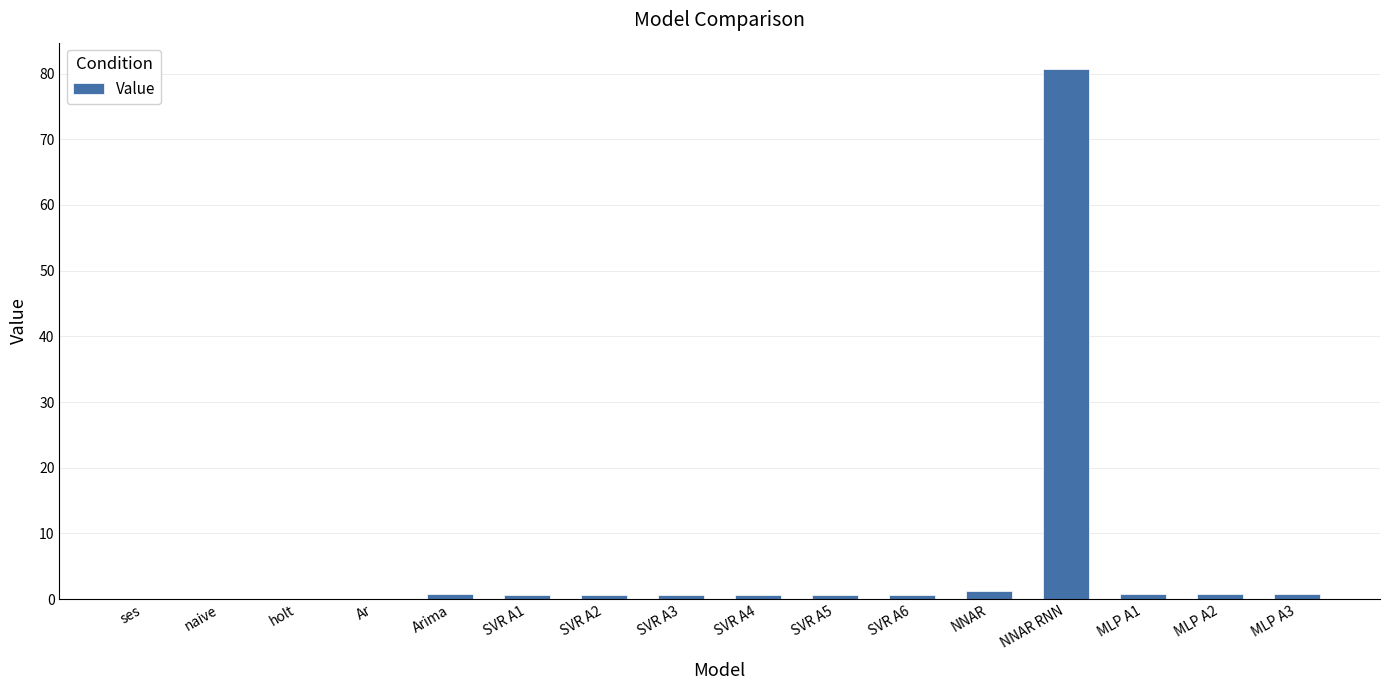

Which label corresponds to the largest value in the chart?

NNAR RNN